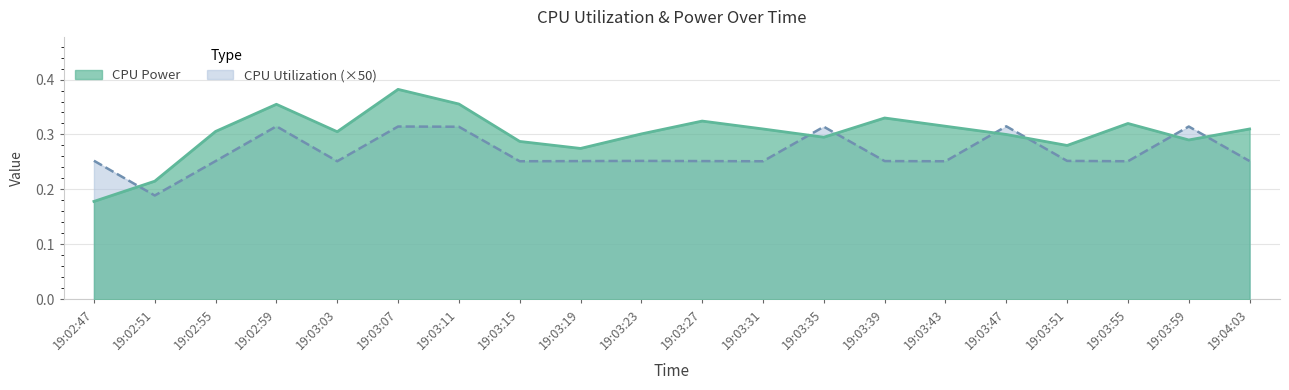

What is the difference between the second highest and minimum values in the CPU Power series?

0.2